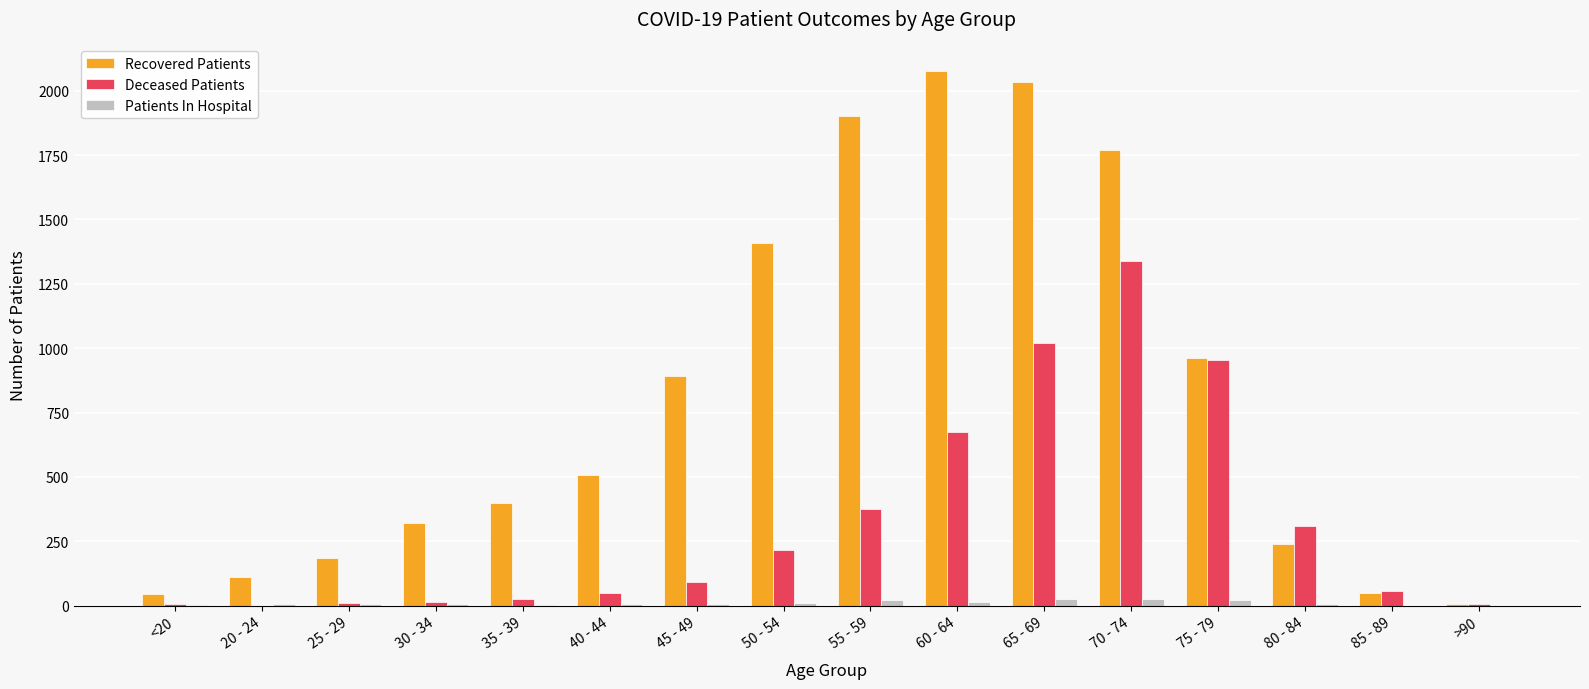

Is it true that Recovered Patients equals 392 at 70 - 74?

False